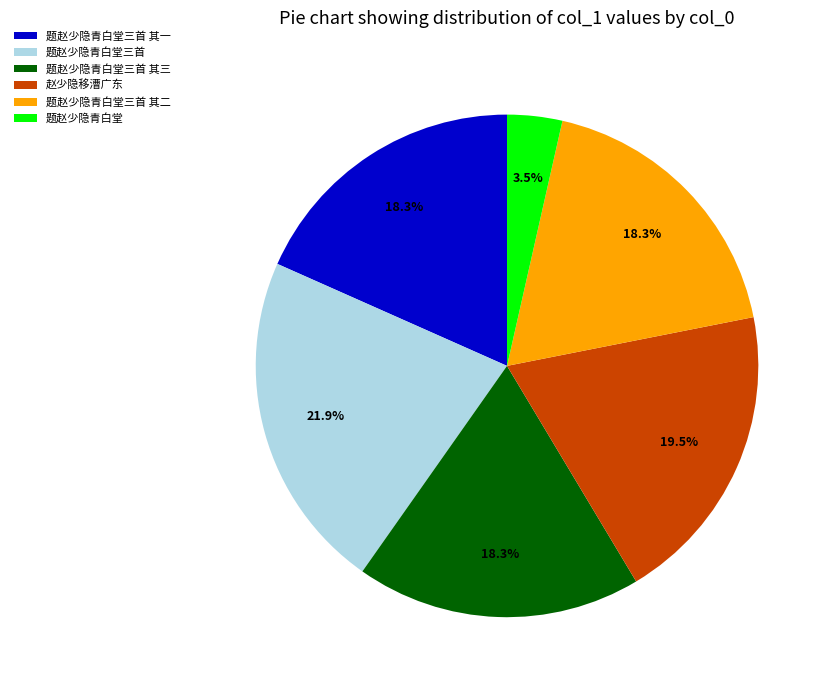

Does 题赵少隐青白堂 represent more than half of the total?

No